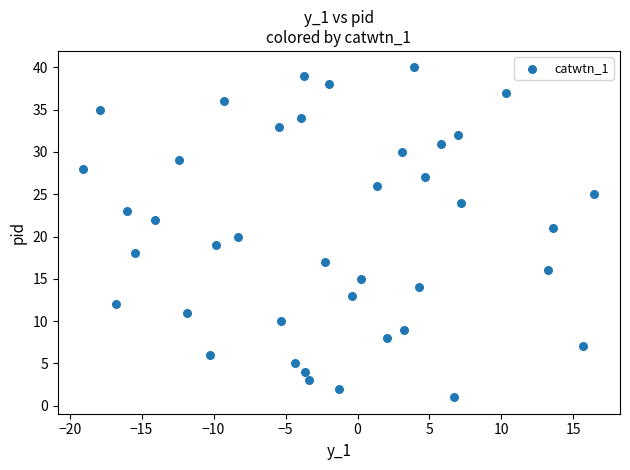

What is the range of Y values (max minus min)?

39